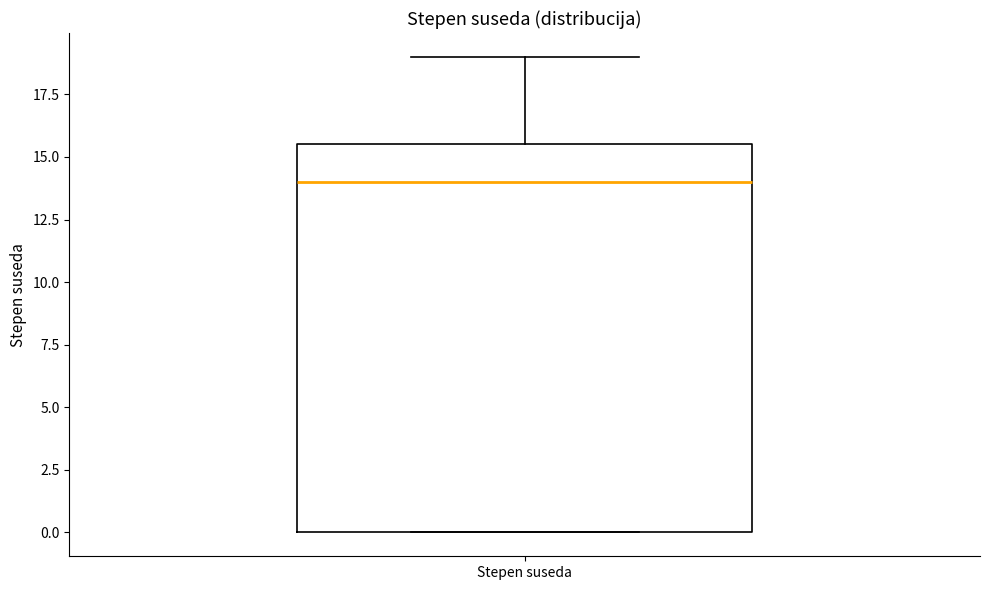

Transcribe this box plot: give where the median line is, the range the box spans, and where the two whiskers end, as read against the y-axis. The values are not printed on the chart, so give them approximately, as read against the axis.

median 14.0, box 0.0 to 15.5, whiskers 0.0 to 19.0